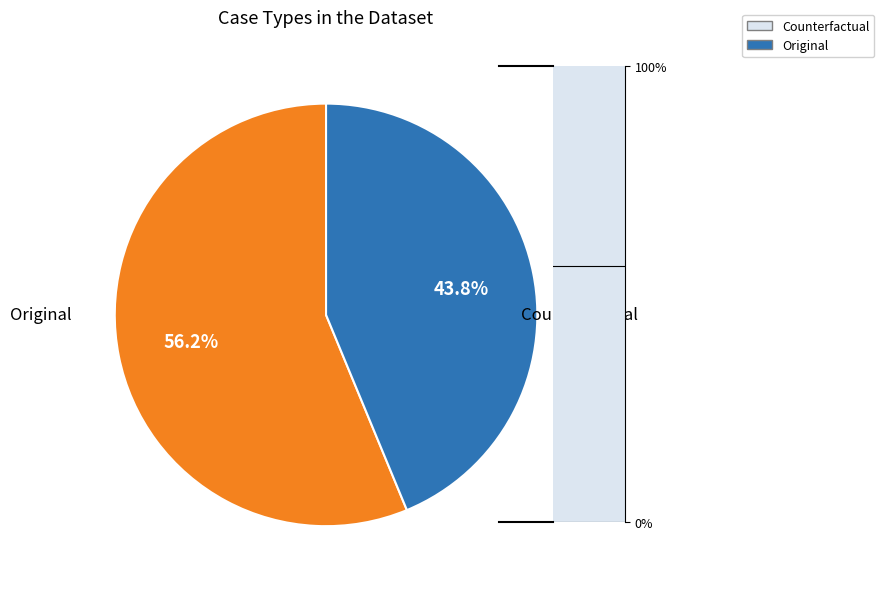

Which category has the biggest portion of the pie?

Original